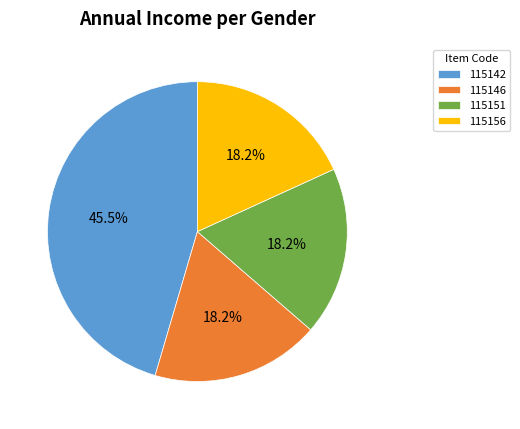

To the nearest percent, what is the combined percentage of 115146 and 115156?

36%